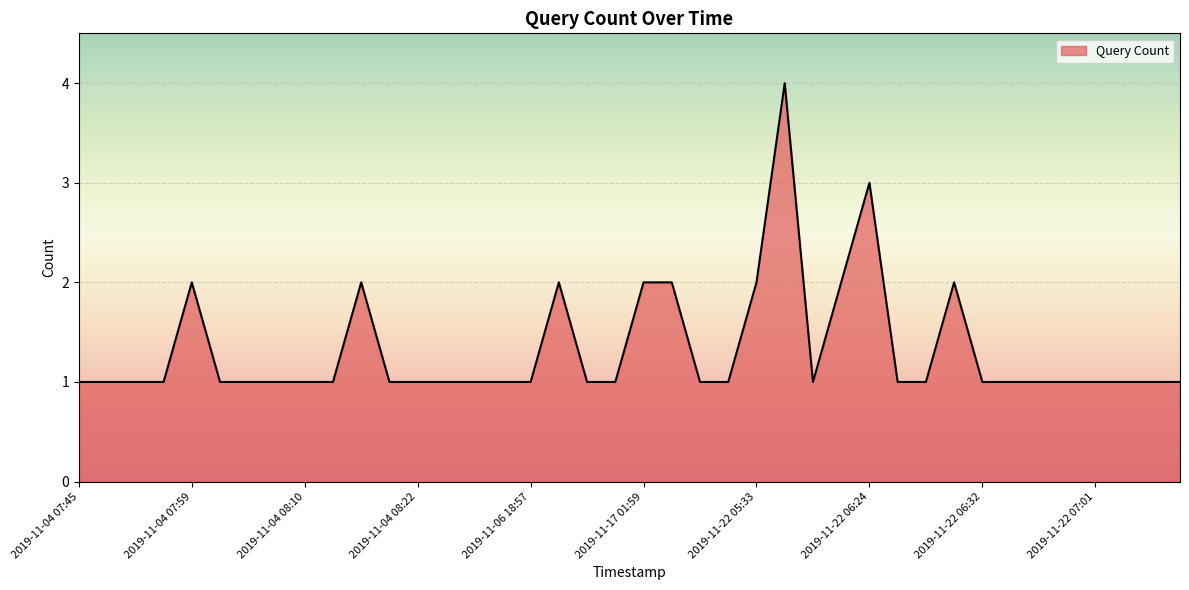

What is the difference between the maximum and minimum values?

3